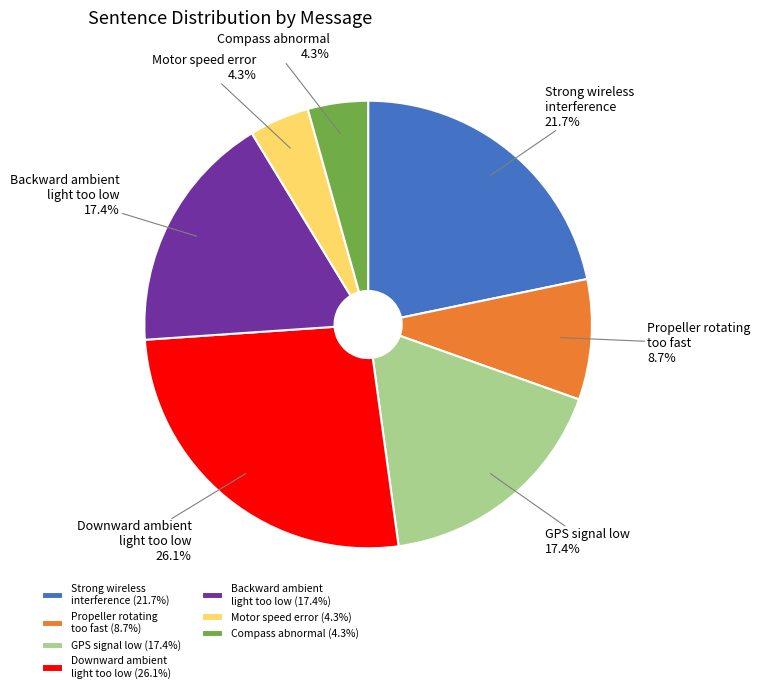

What percentage is the Motor speed error slice, to the nearest percent?

4%